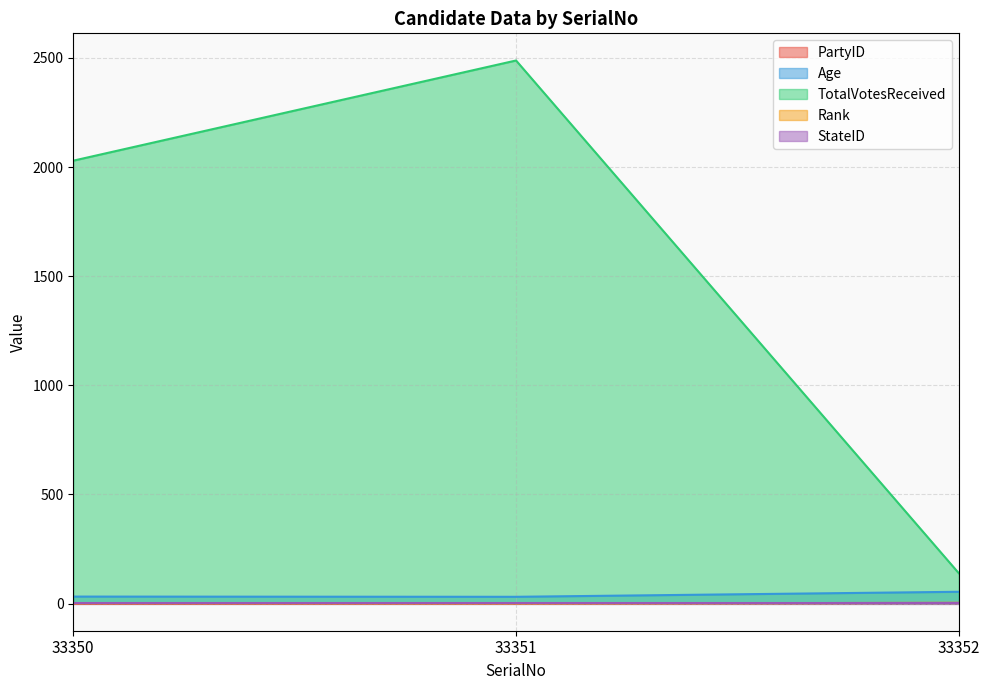

What is the difference between the maximum and minimum values in the PartyID series?

3